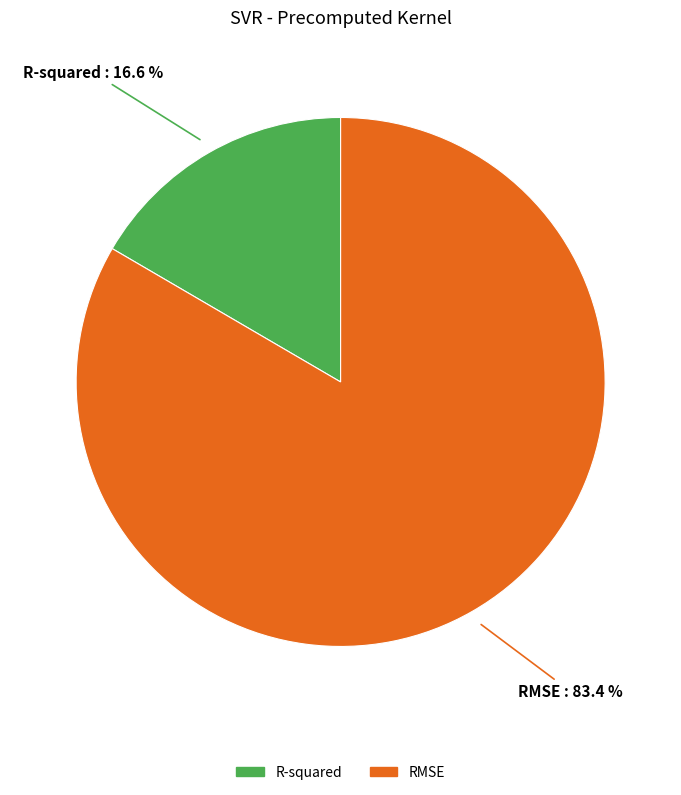

What percentage is the RMSE slice, to the nearest percent?

83%